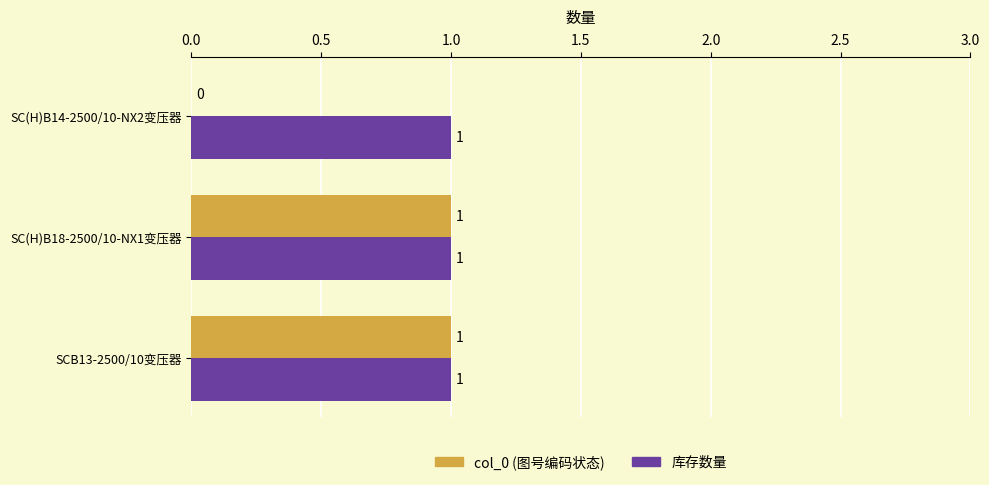

Which series changed the most between SC(H)B18-2500/10-NX1变压器 and SC(H)B14-2500/10-NX2变压器?

col_0 (图号编码状态)